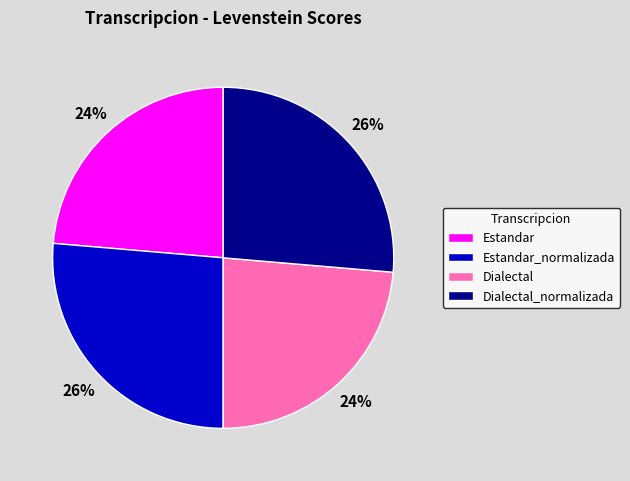

To the nearest percent, what is the combined percentage of Estandar_normalizada and Estandar?

50%